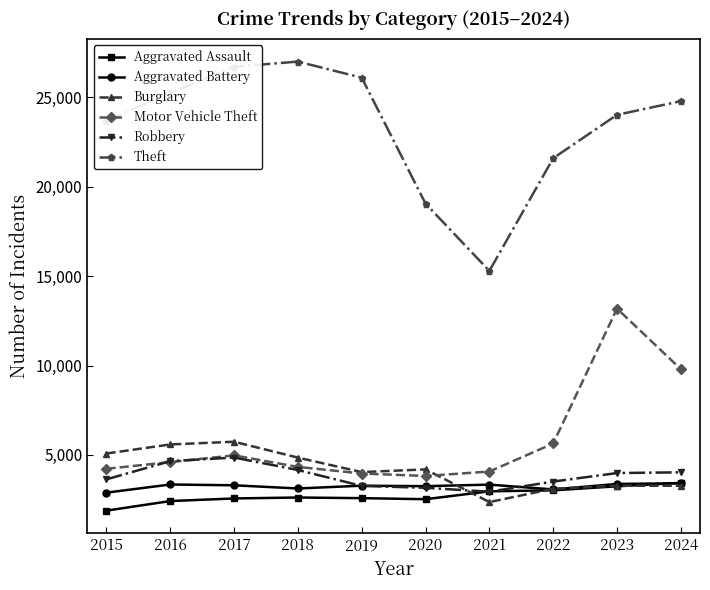

At which label does Theft first exceed 24788?

2016